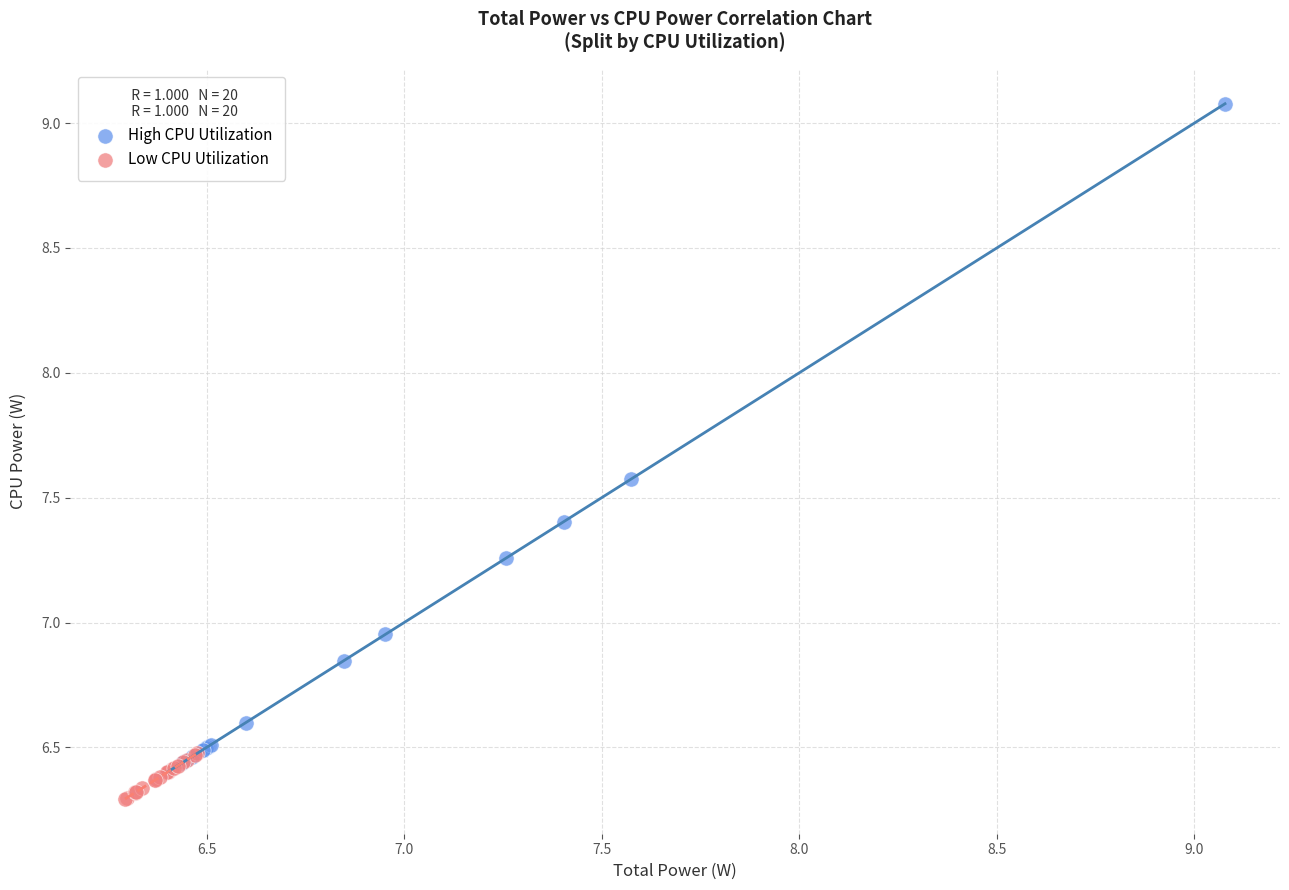

What are all the series names shown in the legend?

High CPU Utilization, Low CPU Utilization